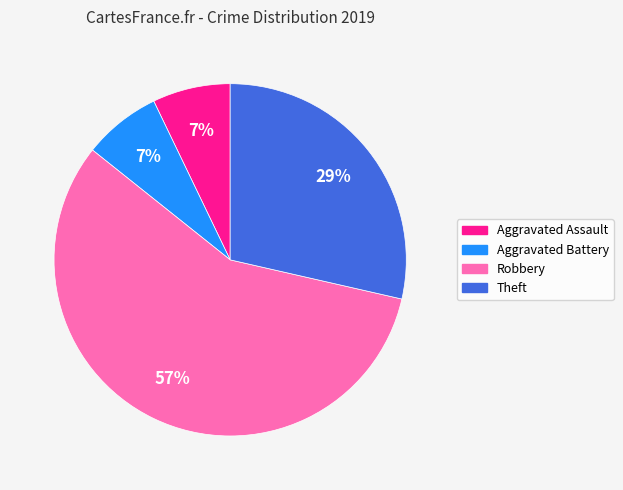

Which has a higher value, Aggravated Assault or Robbery?

Robbery